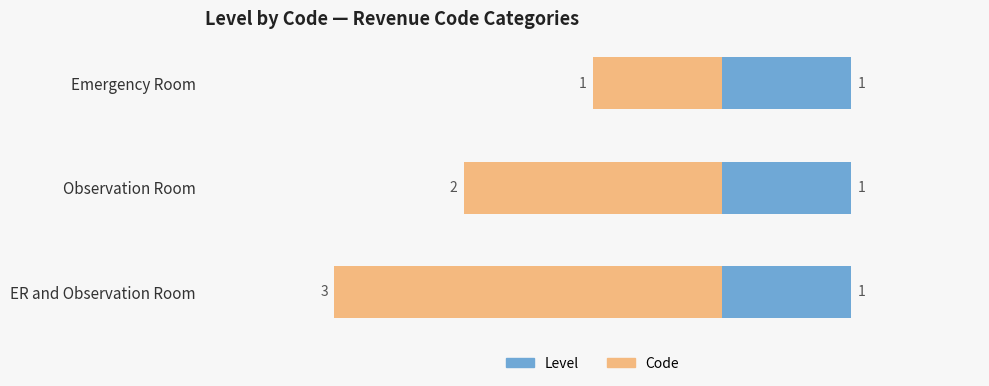

What is the highest value of the Code series?

-1.0